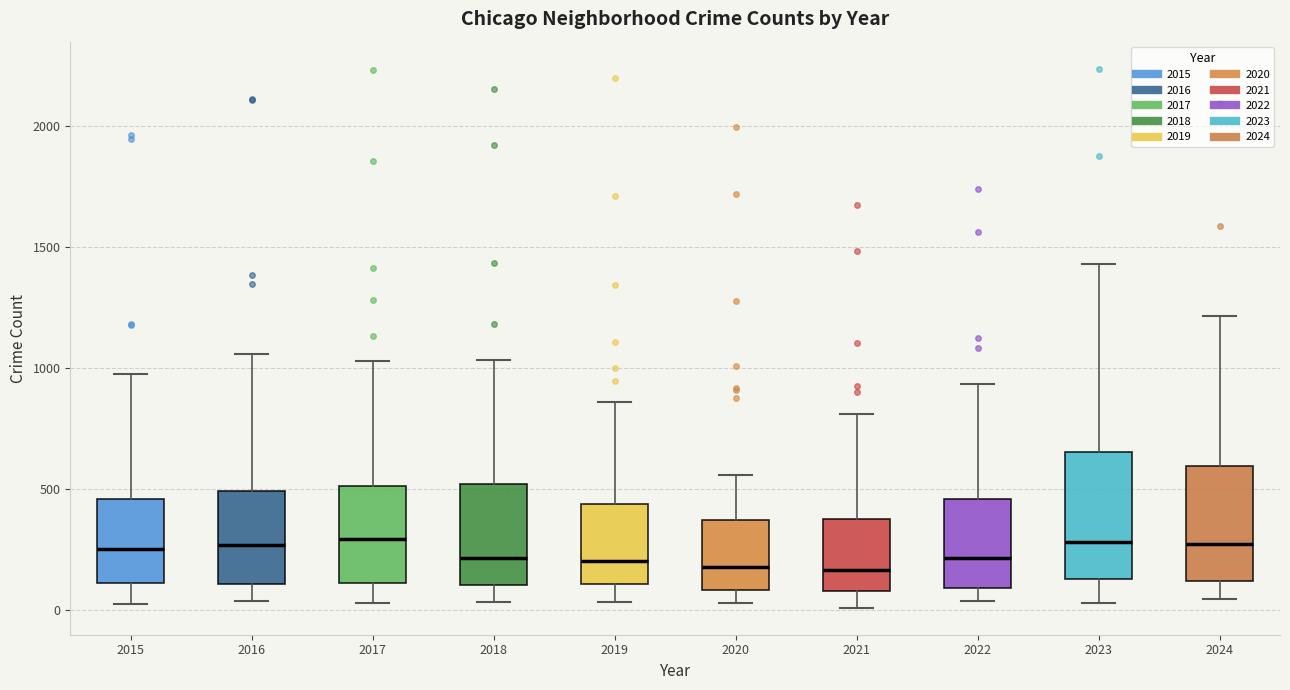

Where does the median line of the box at x = 2019 sit on the y-axis? The values are not printed on the chart, so give them approximately, as read against the axis.

200